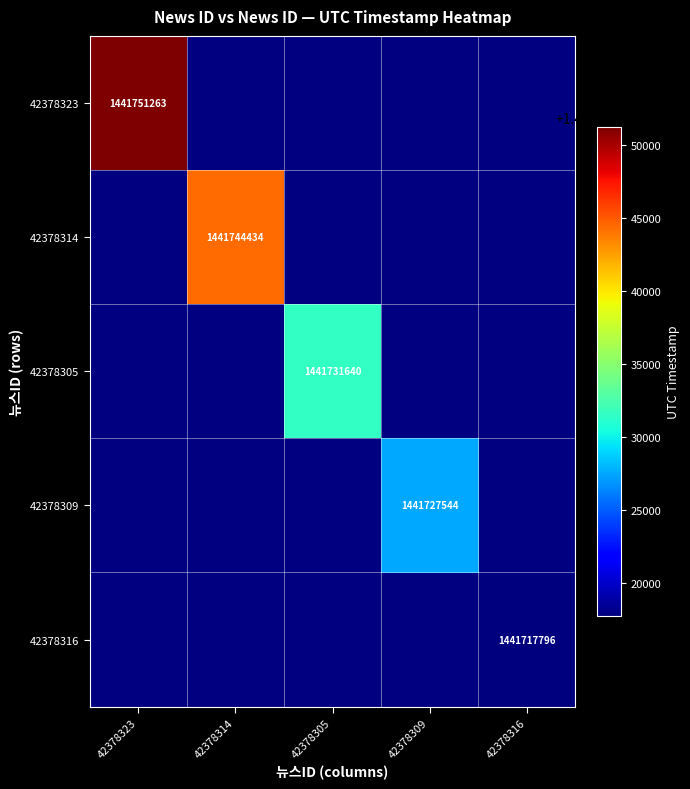

Is it true that 42378305 equals 2269355414 at 42378305?

False